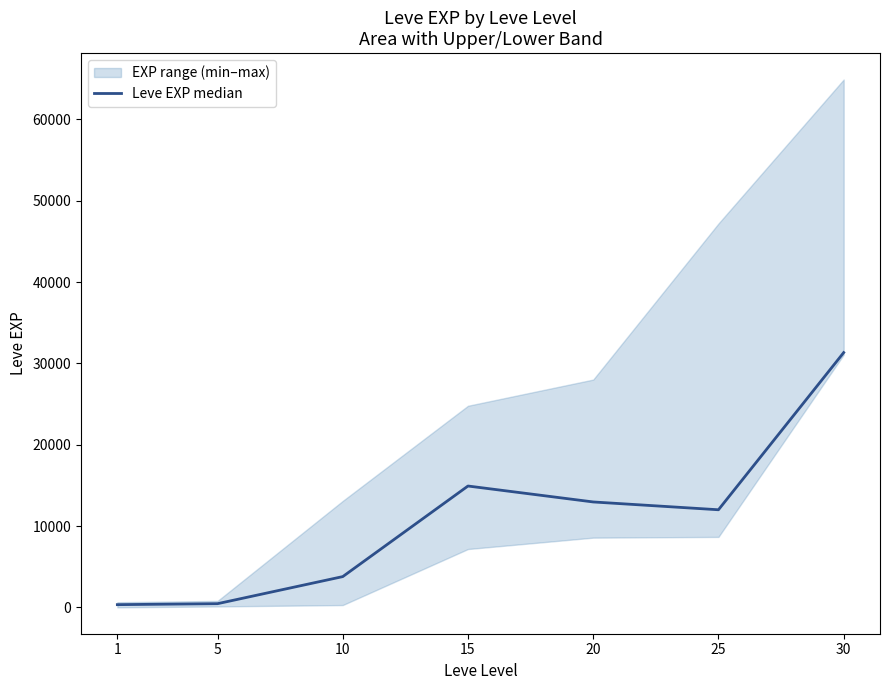

What value does the data have at 15, to the nearest 50?

14900